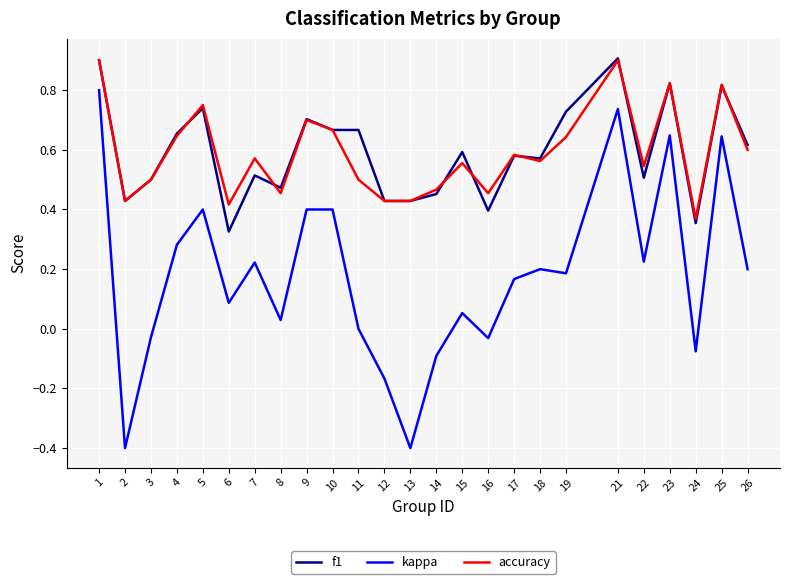

Is the value of f1 at 23 greater than the value of kappa at 11?

Yes